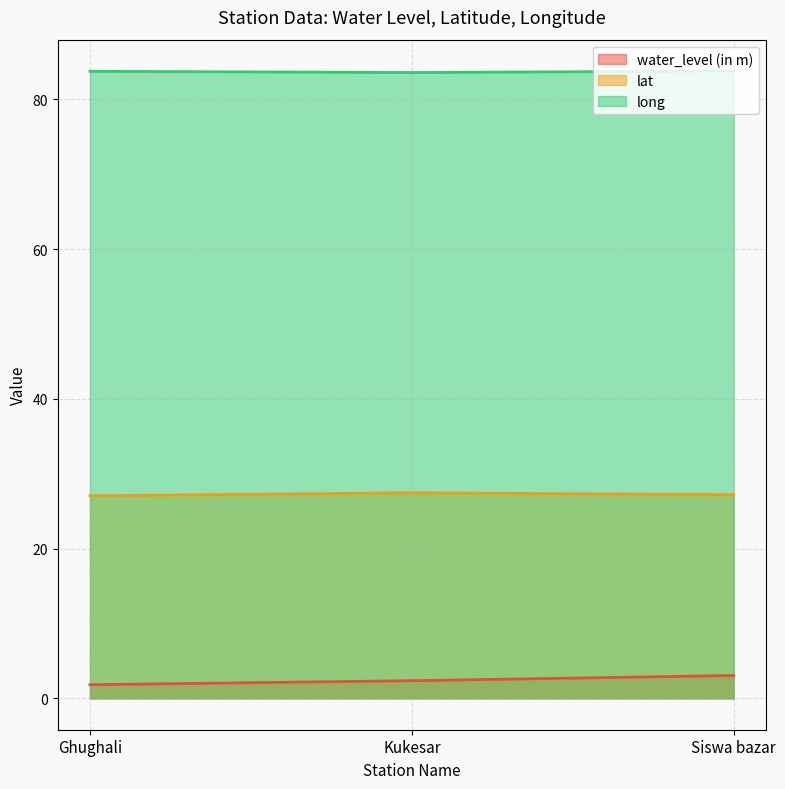

Rank the series by their average value, from lowest to highest.

water_level (in m), lat, long